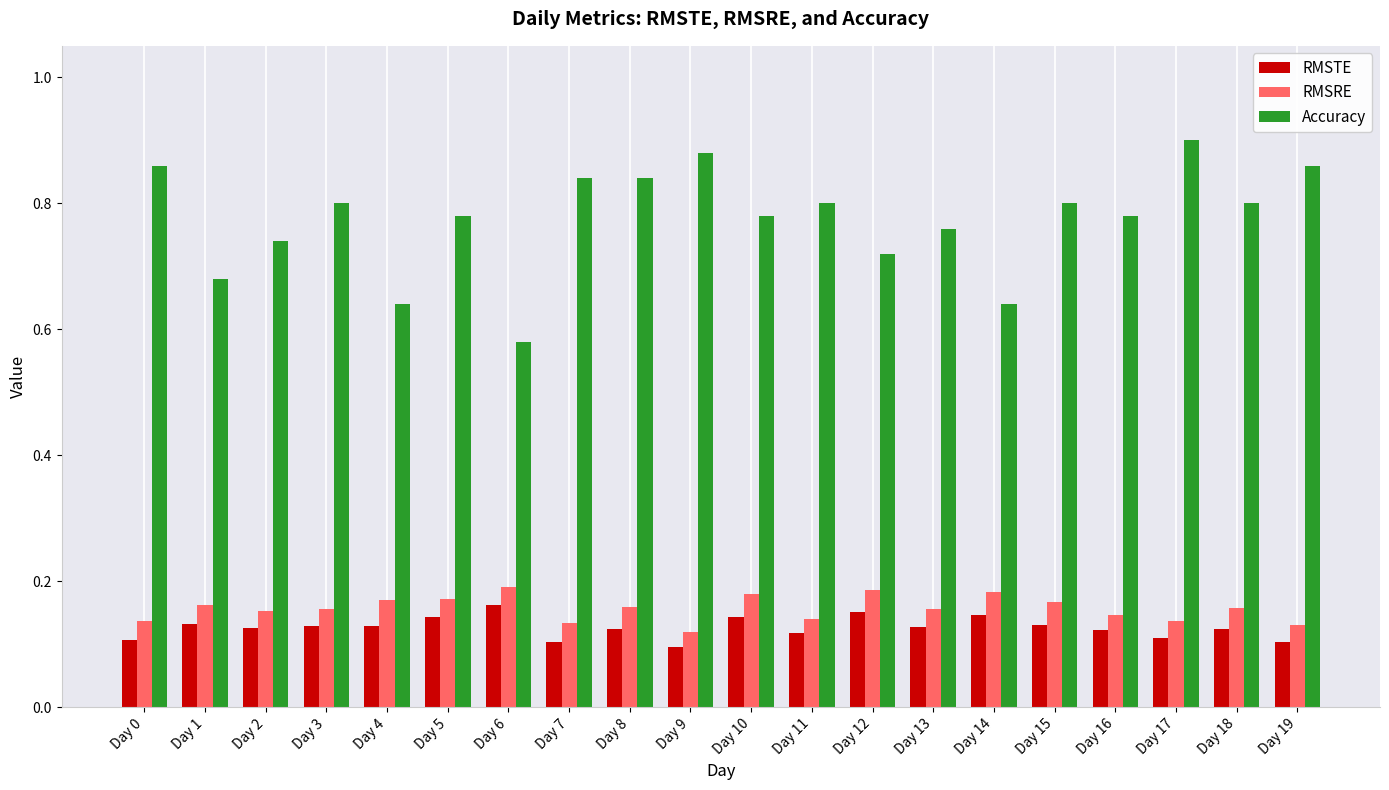

Where is Accuracy nearest to the value 0?

Day 6